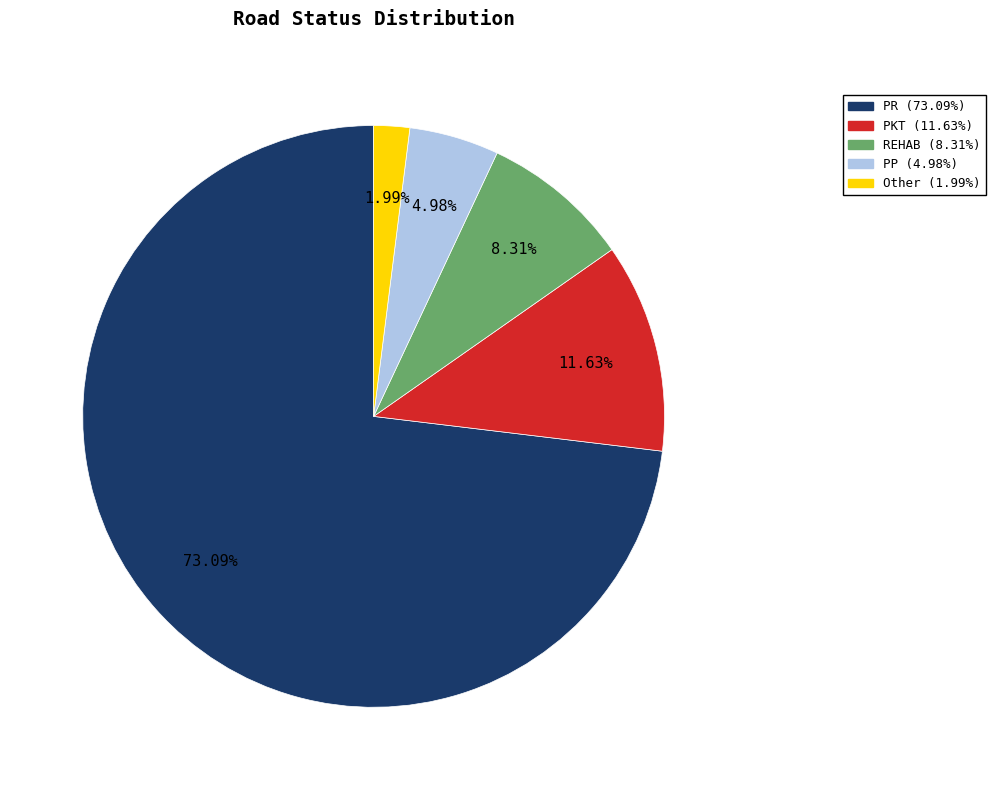

How many segments does this pie chart have?

5